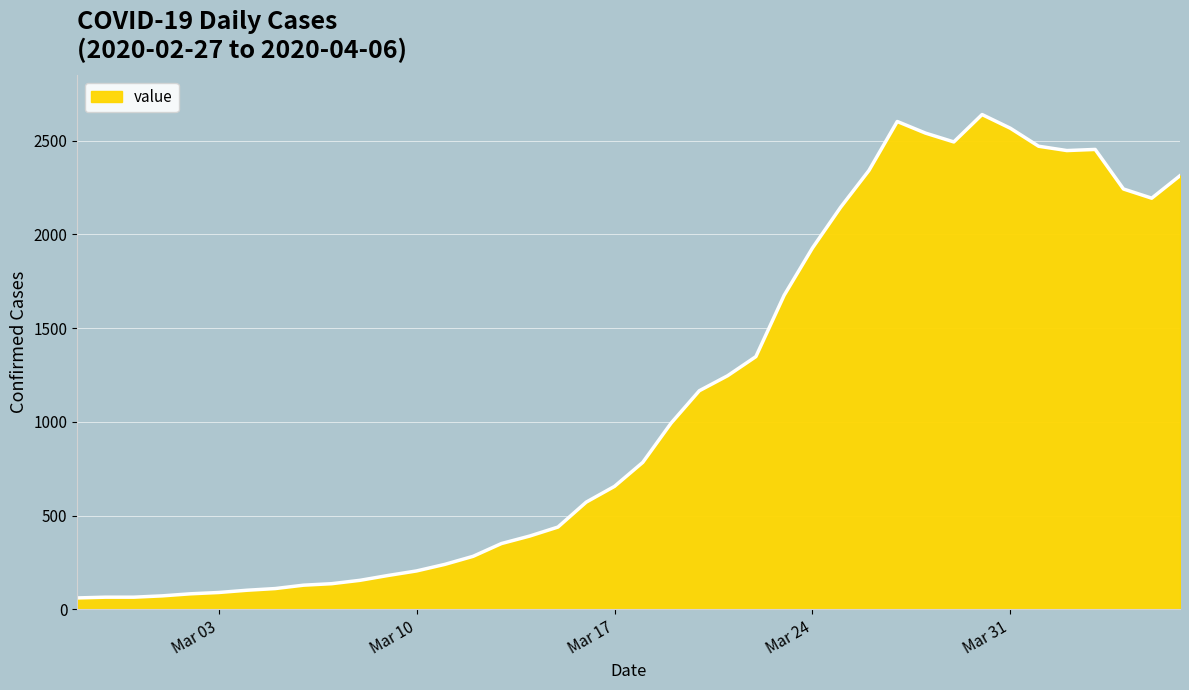

True or false: the data has more than 2 interior local peaks.

True